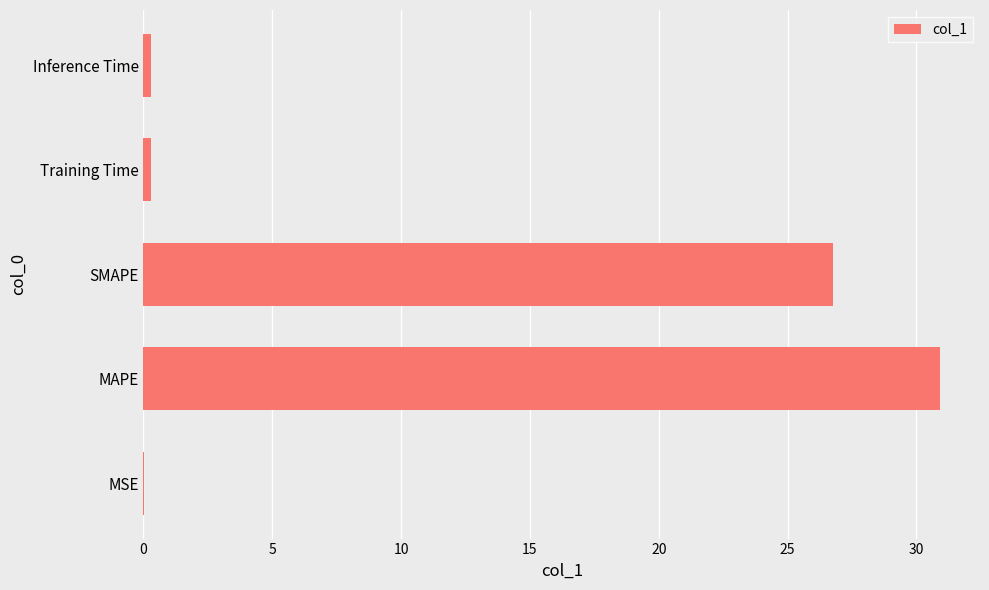

What is the sum of all values?

58.3